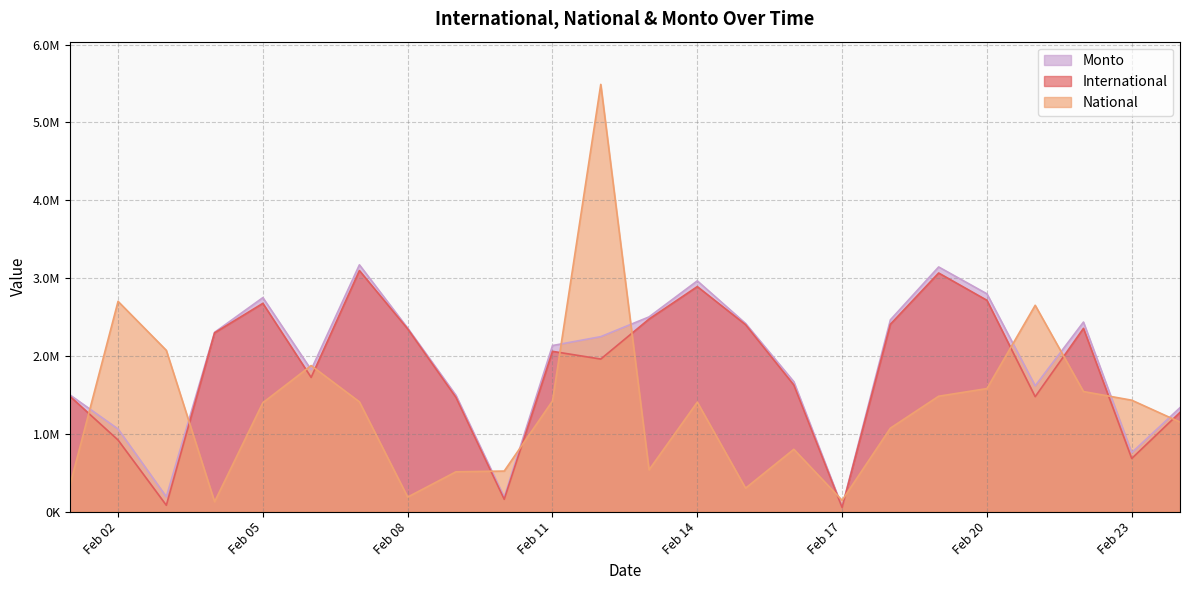

Which series has the largest range (max minus min)?

National